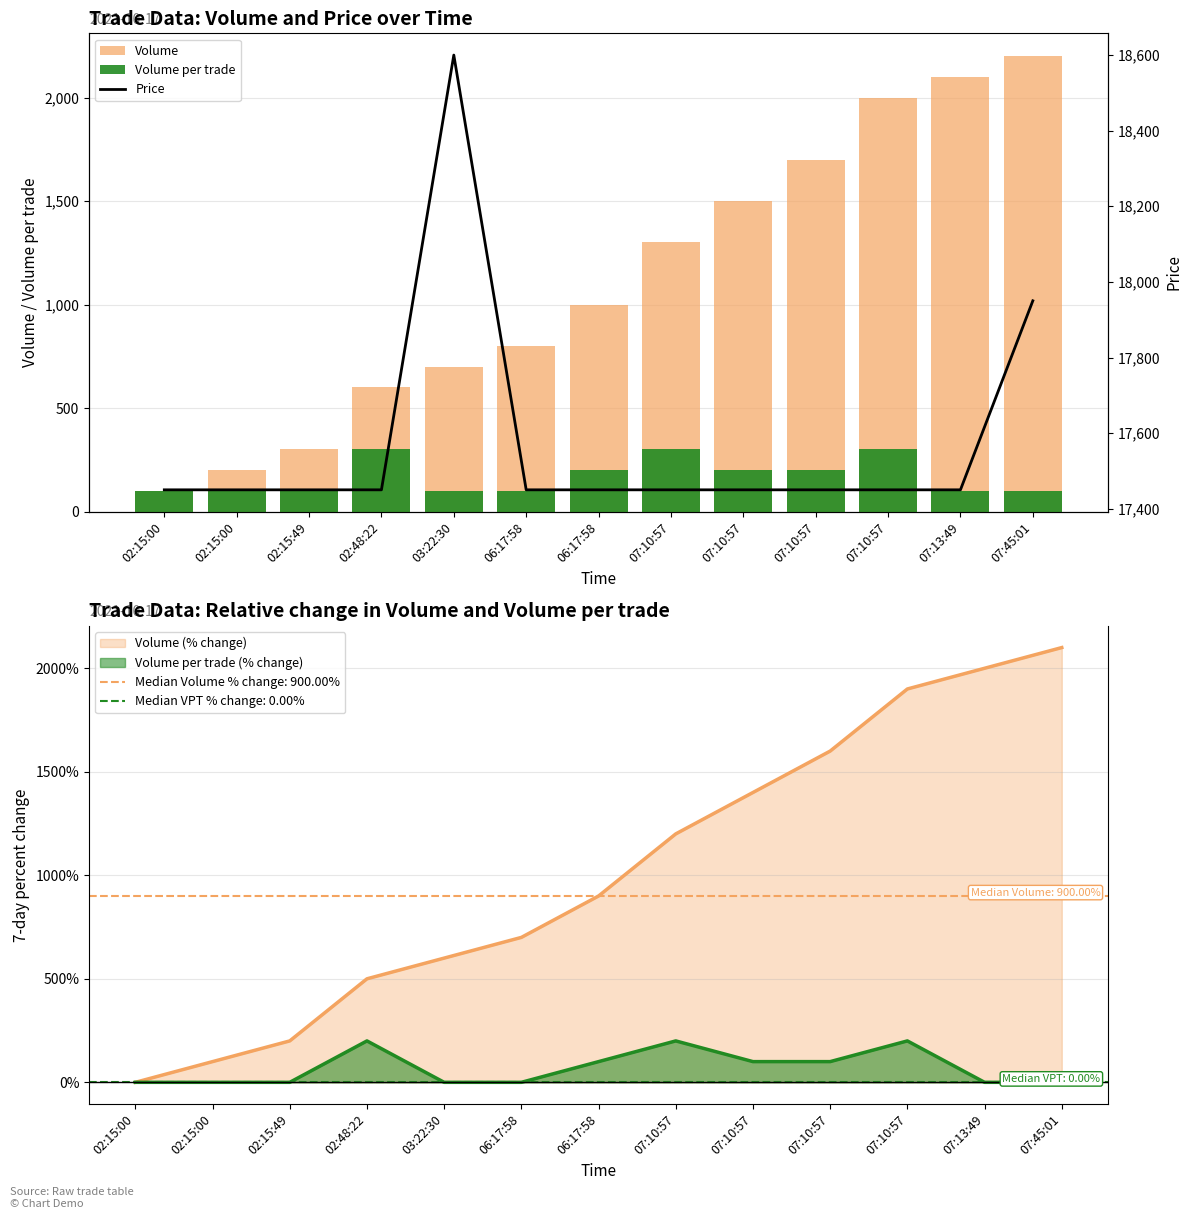

Where is Volume per trade nearest to the value 200?

06:17:58